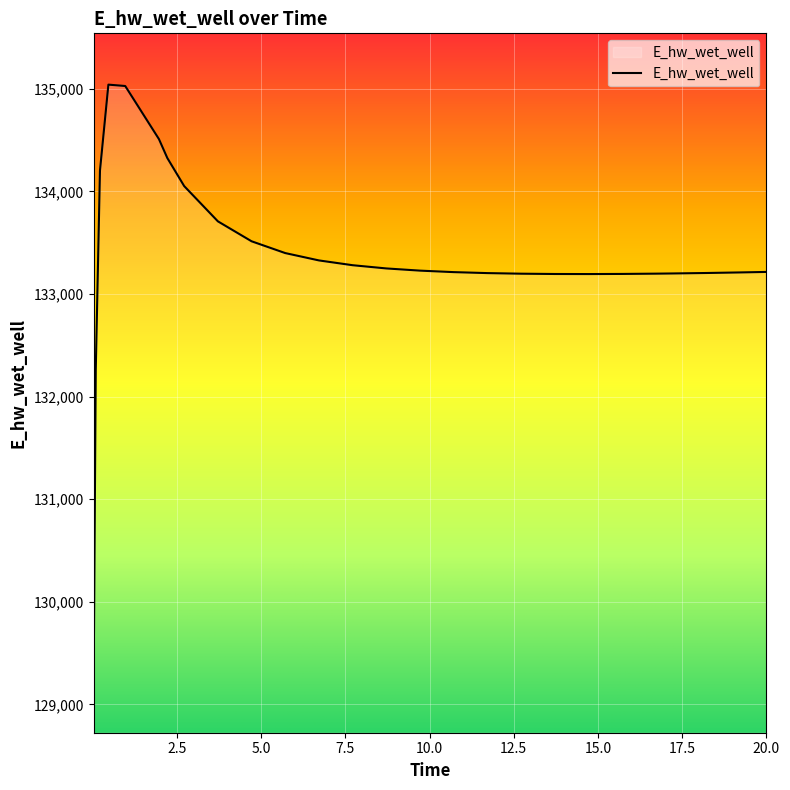

What is the average value?

133367.9